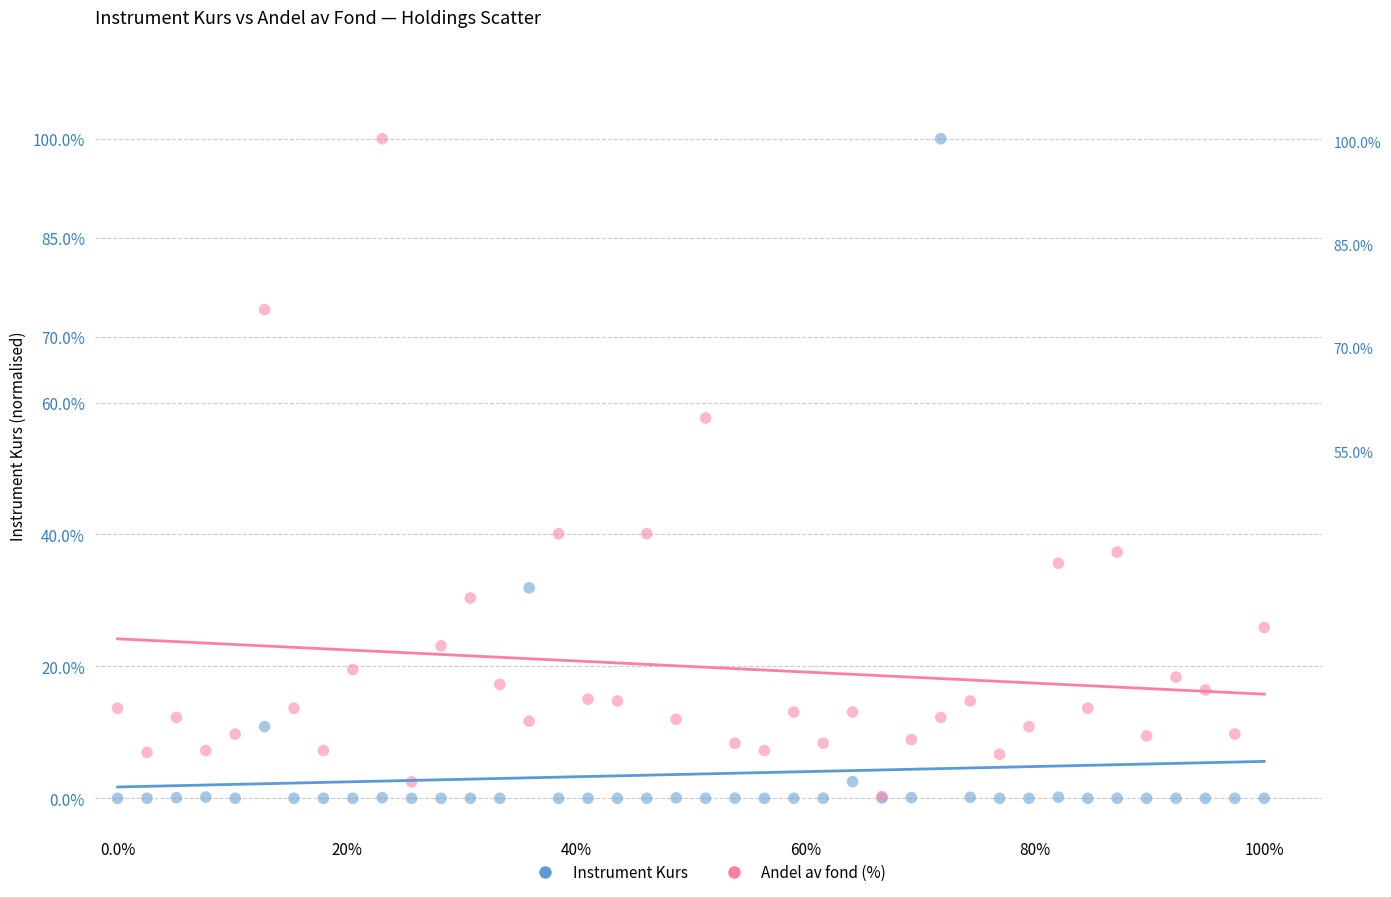

In the Instrument Kurs series, what Y value is closest to 50?

31.9